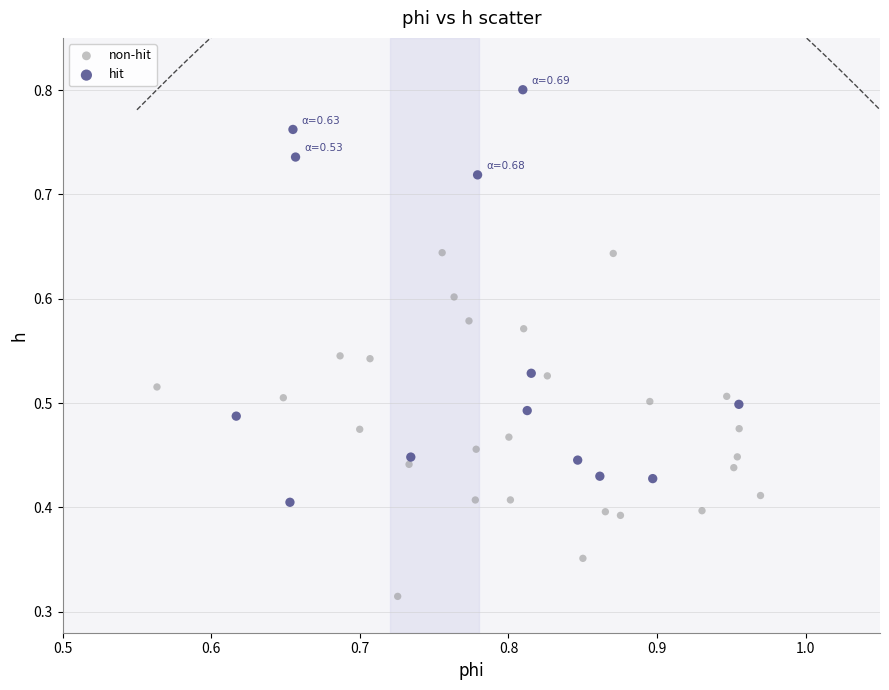

What are all the series names shown in the legend?

non-hit, hit